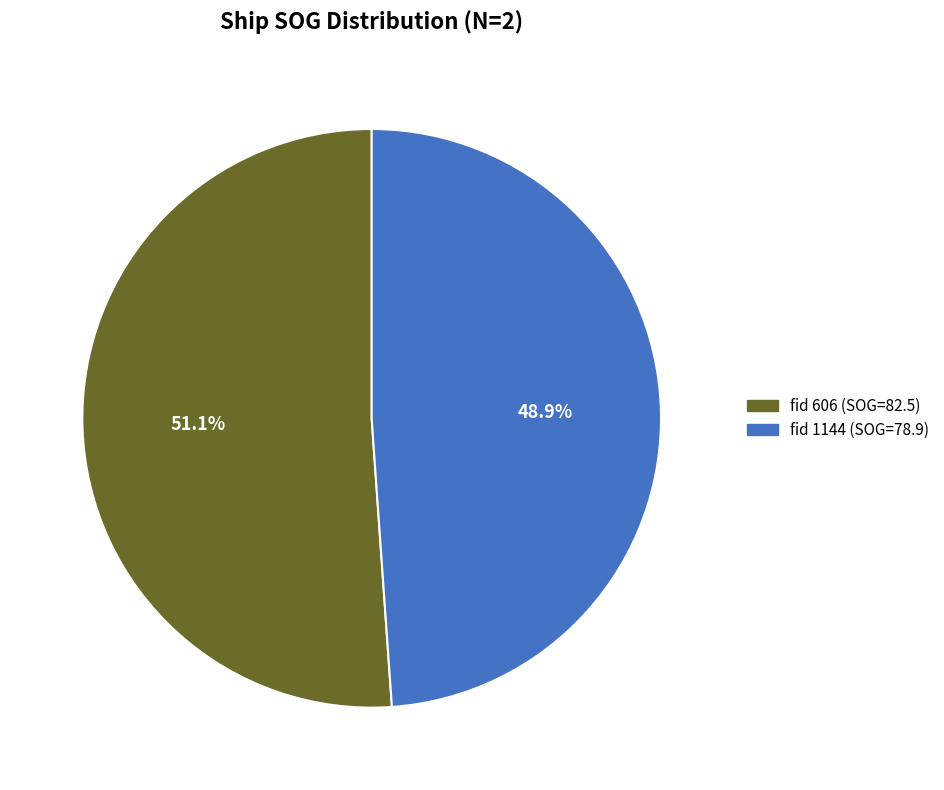

What is the smallest slice in the pie chart?

fid 1144 (SOG=78.9)